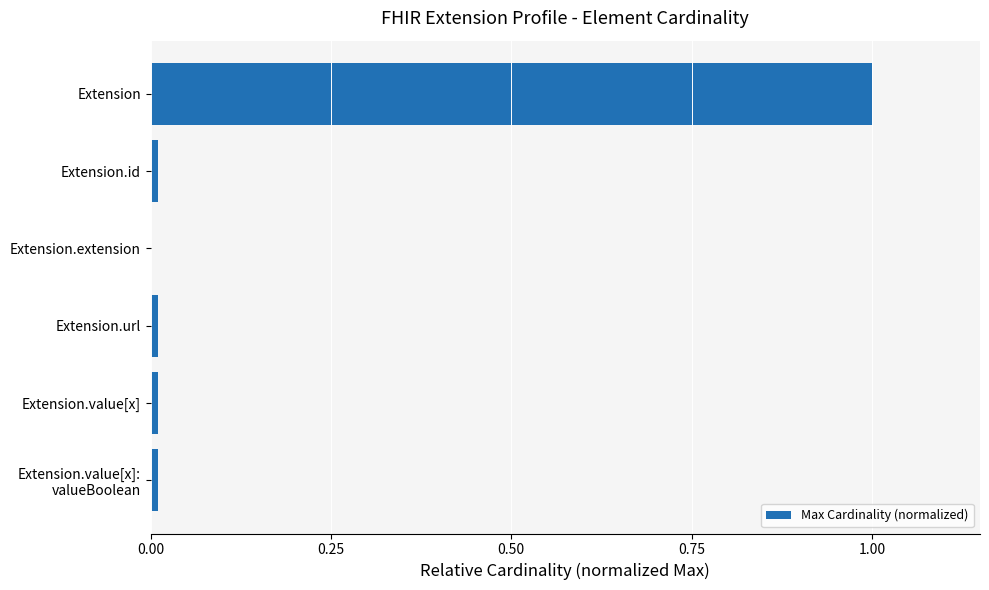

Between Extension and Extension.url, which is larger?

Extension